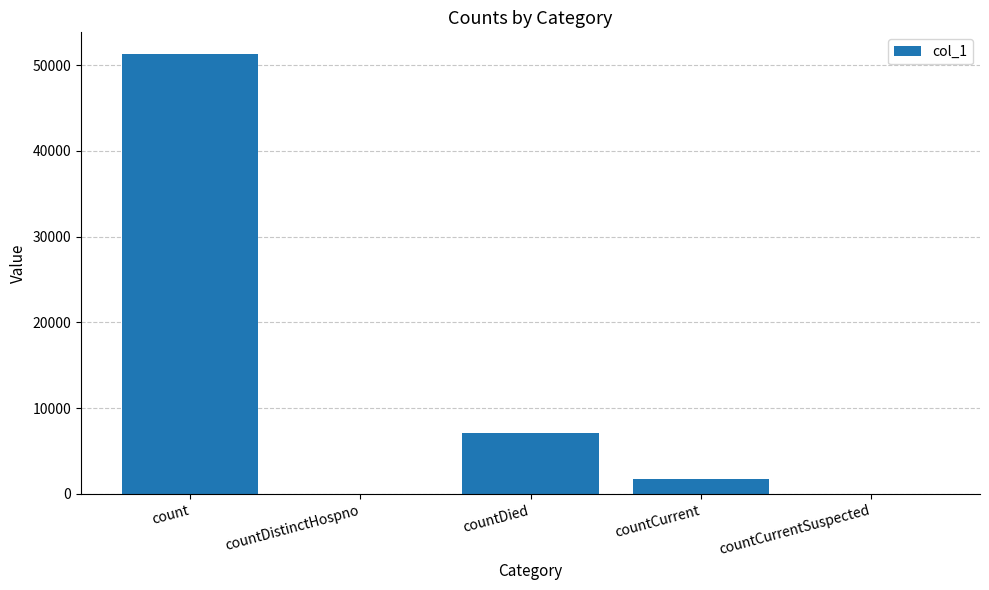

True or false: the data shows 27928 at countCurrentSuspected.

False